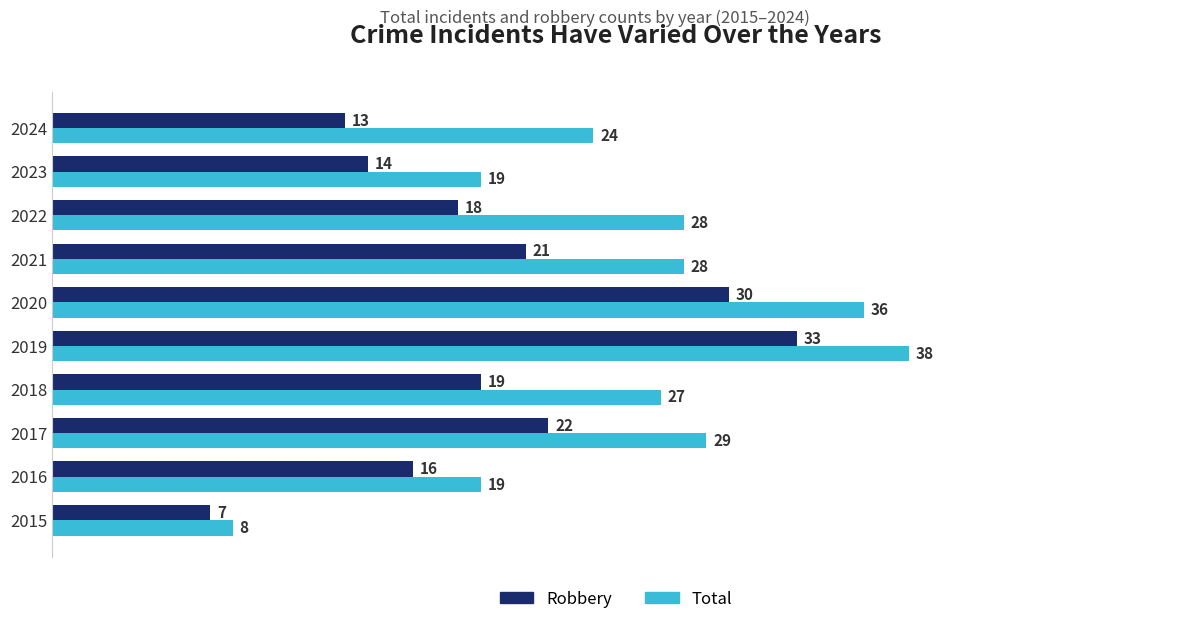

Which category has the highest value in the Total series?

2019